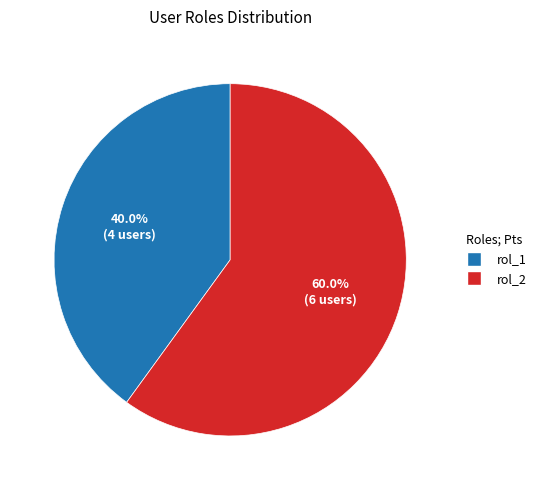

To the nearest percent, what is the difference between the largest and smallest slice percentages?

20%